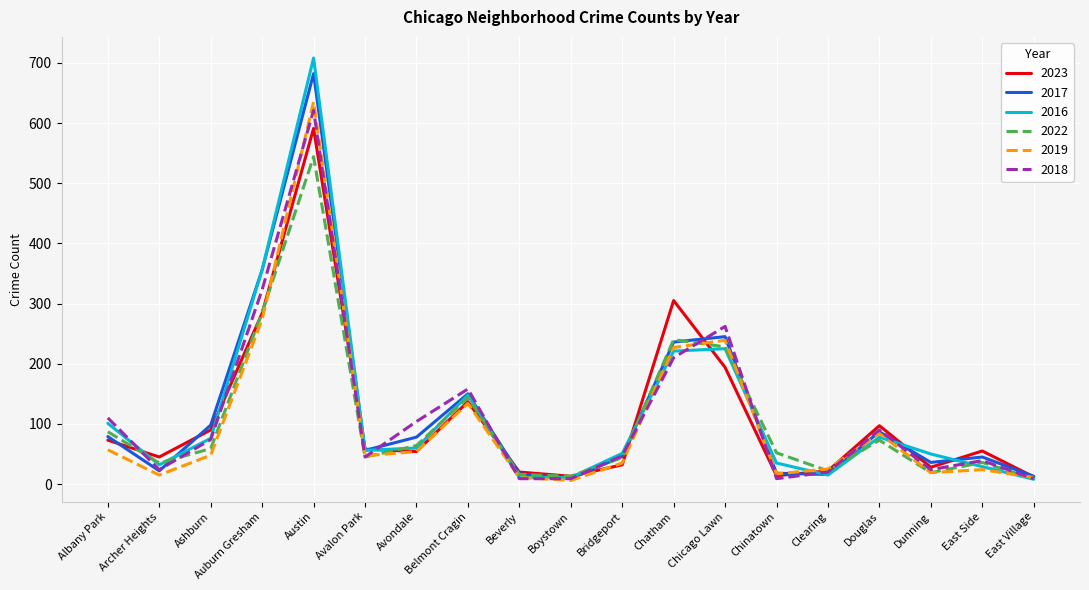

How many lines are shown in the chart?

6